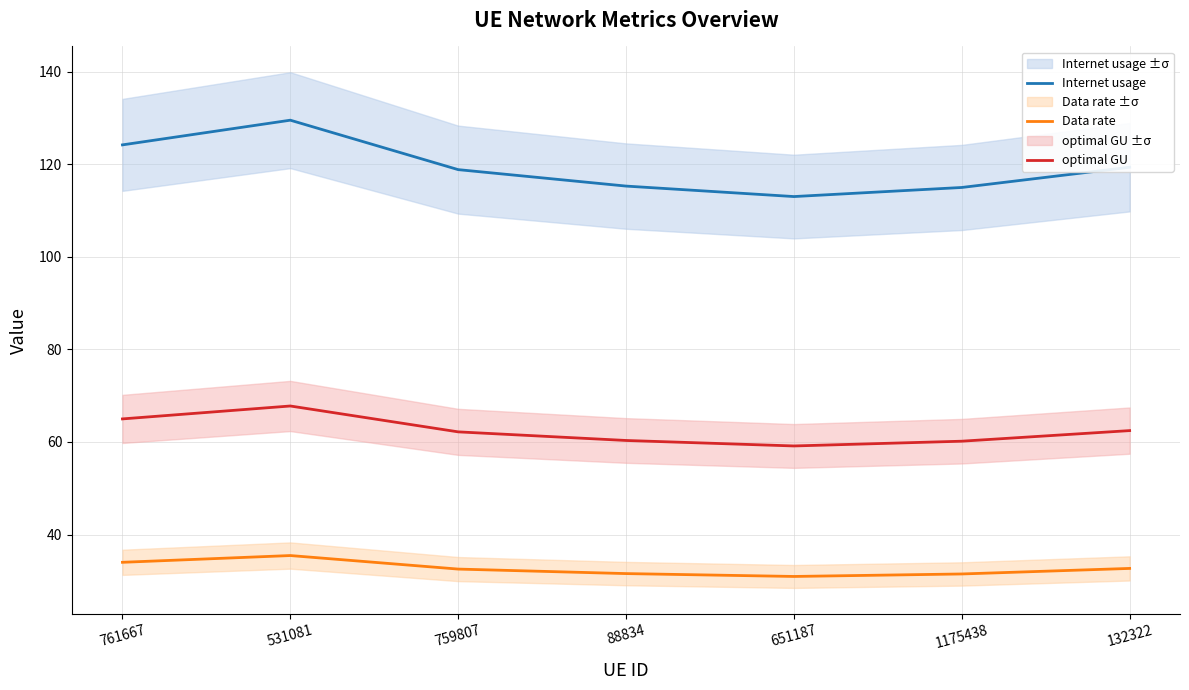

What is the highest value of the optimal GU series?

67.8